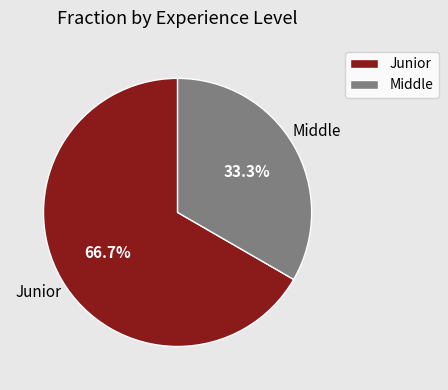

True or false: Junior accounts for 67% of the total.

True